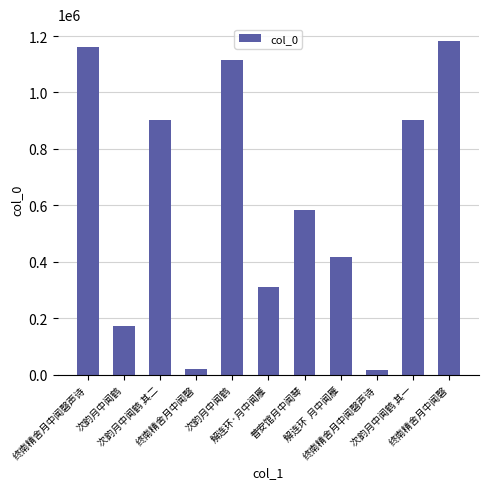

Which has a higher value, 普安馆月中闻琴 or 终南精舍月中闻磬?

终南精舍月中闻磬